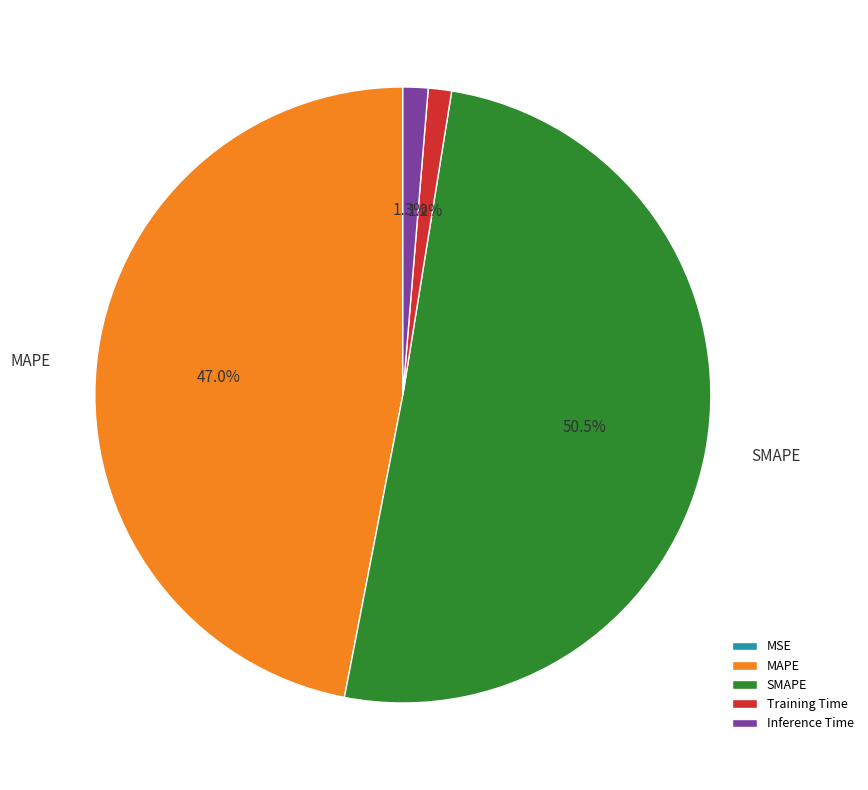

What portion of the pie excludes Training Time?

98.8%